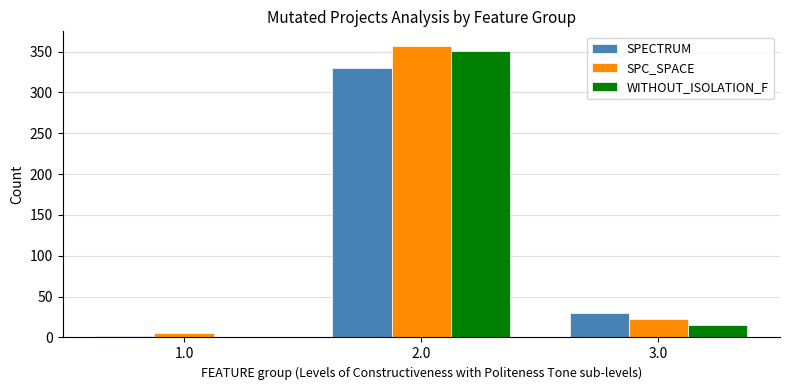

How many categories are shown in the chart?

3